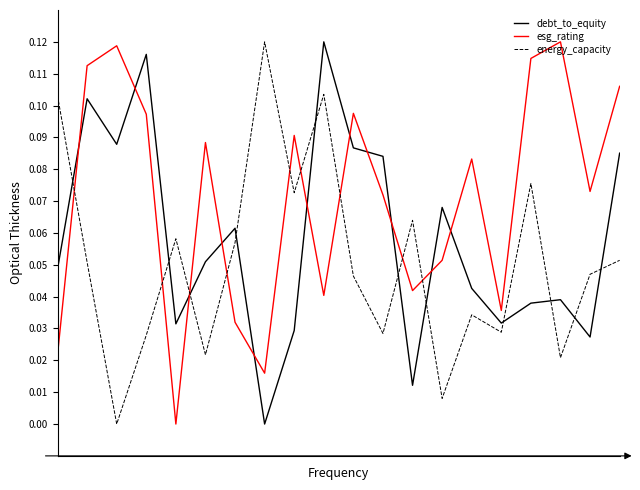

Count the number of data series in this chart.

3